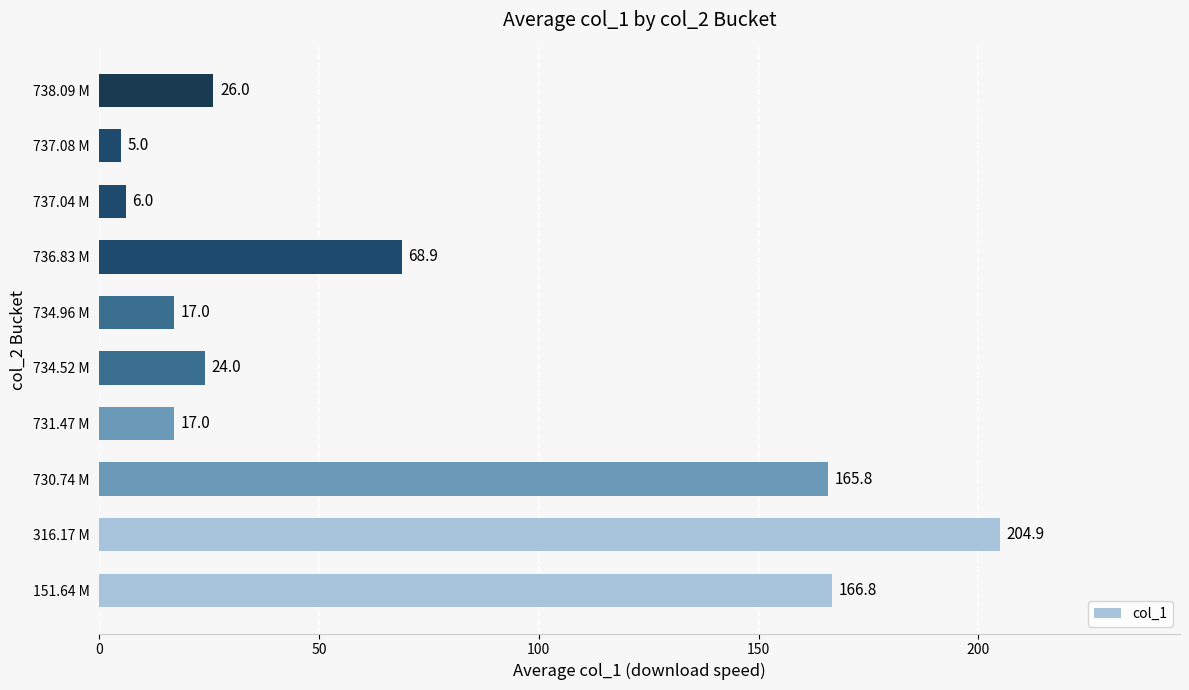

What is the difference between the maximum and minimum values?

199.9